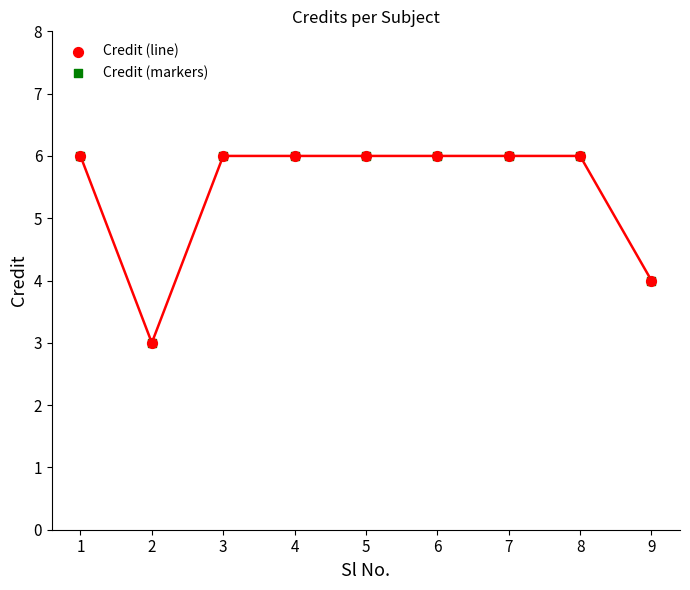

Which series reaches the minimum Y coordinate?

Credit (line)